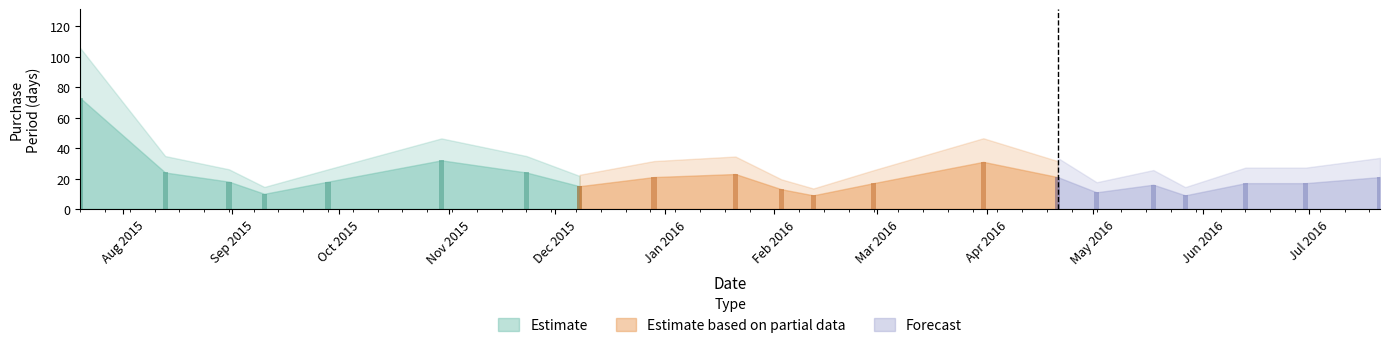

At which label is the value closest to 41?

2015-10-30